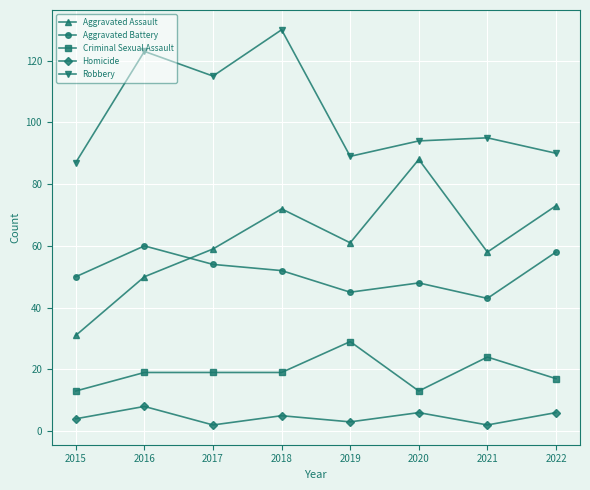

What is the average value of the Robbery series?

103